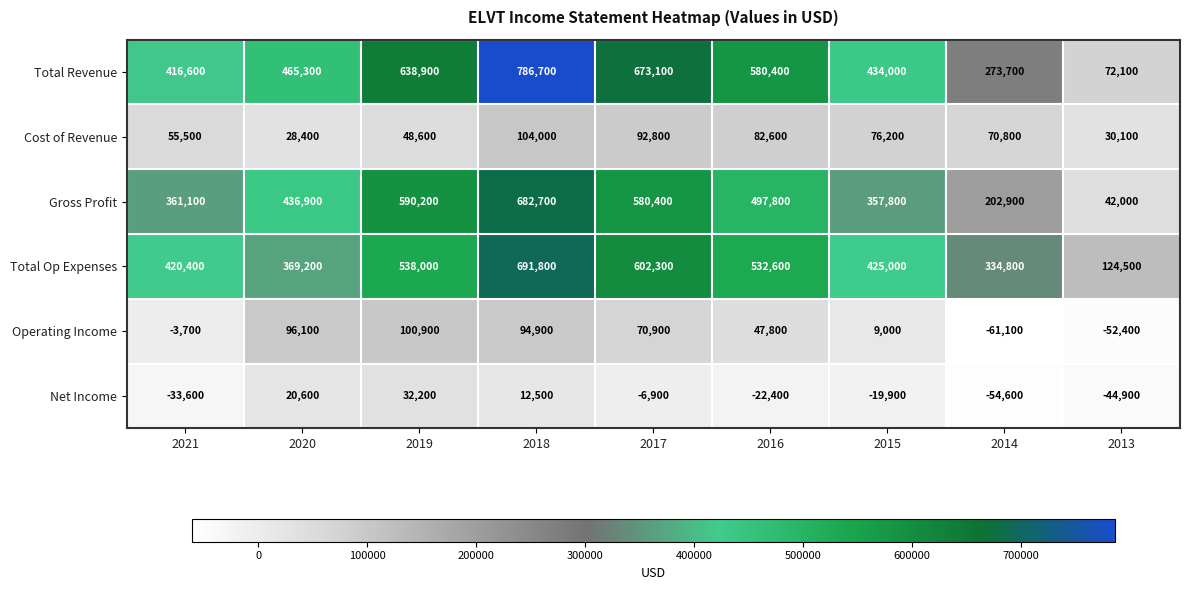

What is the sum of the Cost of Revenue values at 2020 and 2019?

77000